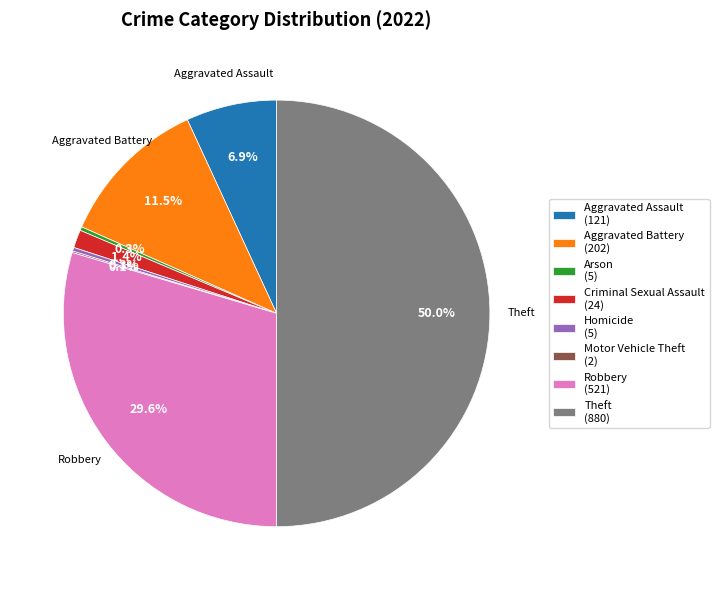

Which has a higher value, Aggravated Assault (121) or Robbery (521)?

Robbery (521)